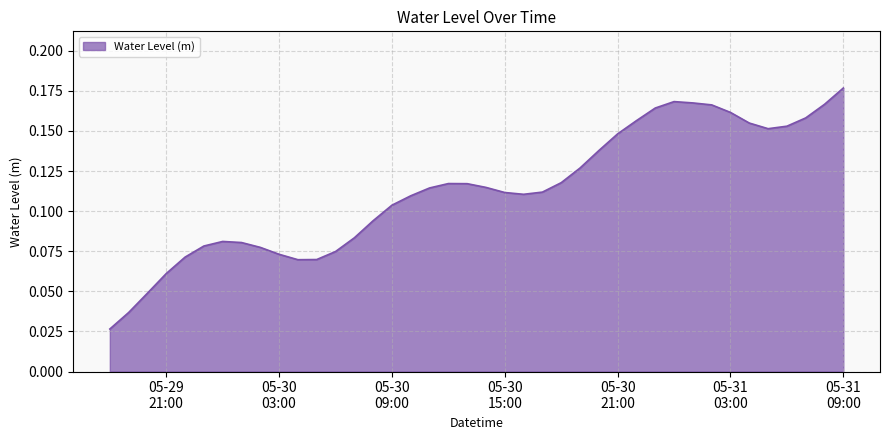

Does the chart display data point markers on the line(s)?

No